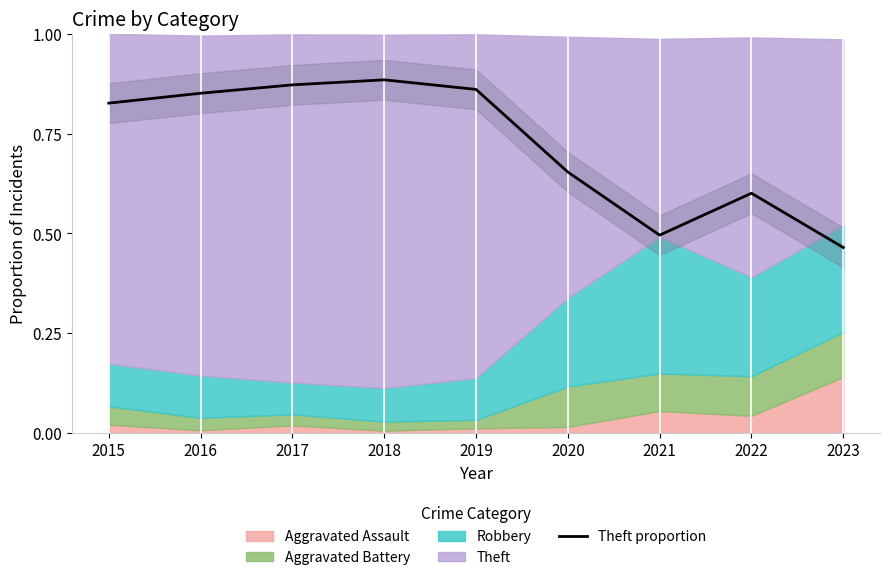

How many lines are shown in the chart?

1